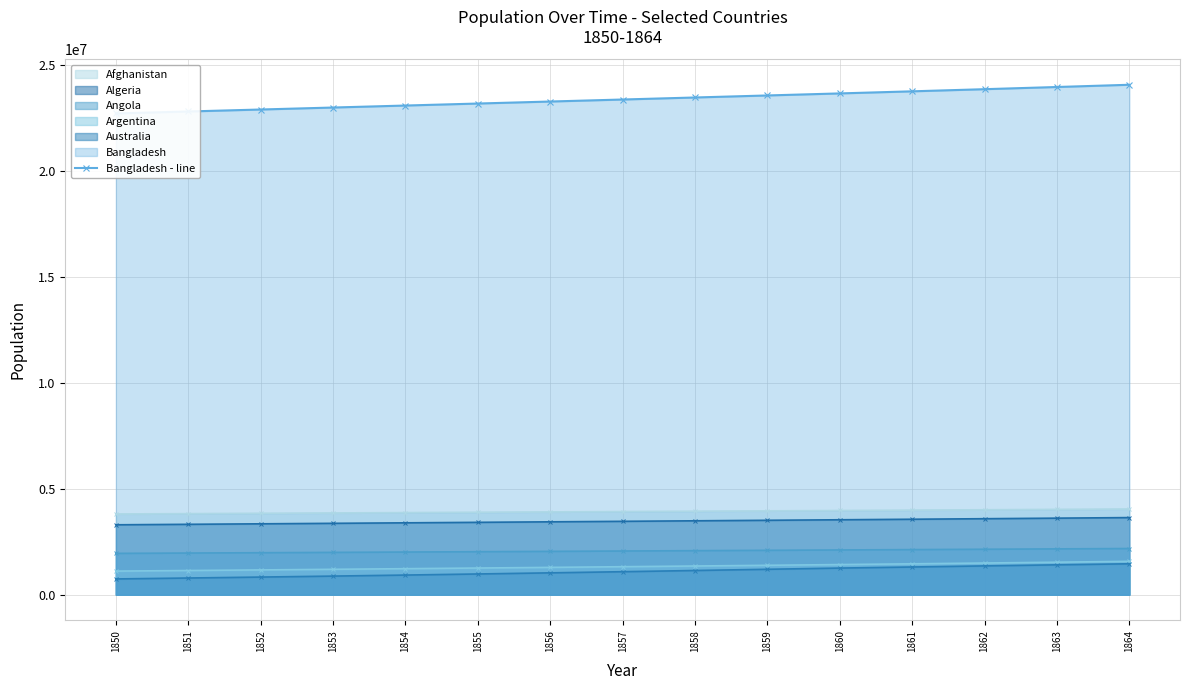

Read the value at 1858.

23472951